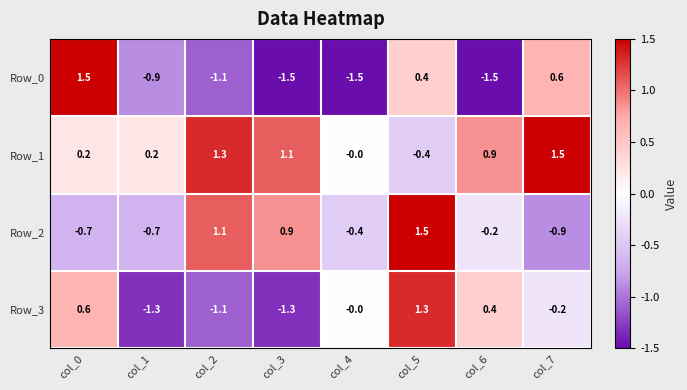

At col_3, list the series in order from smallest to largest.

Row_0, Row_3, Row_2, Row_1